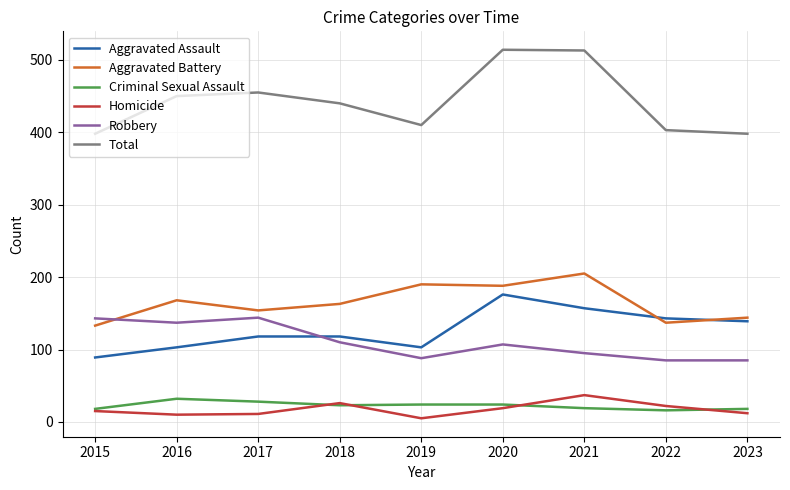

Between 2016 and 2022, which series saw the biggest shift?

Robbery